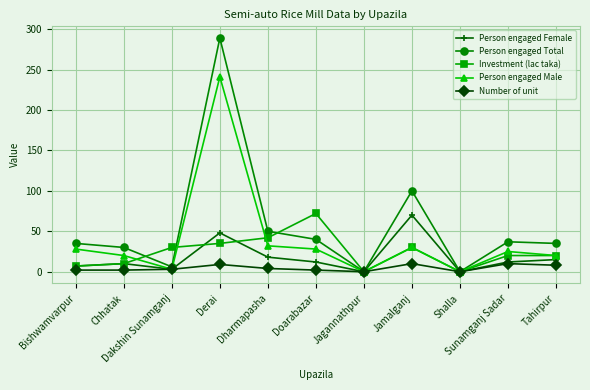

True or false: Person engaged Female has more than 0 points higher than both neighbors.

True